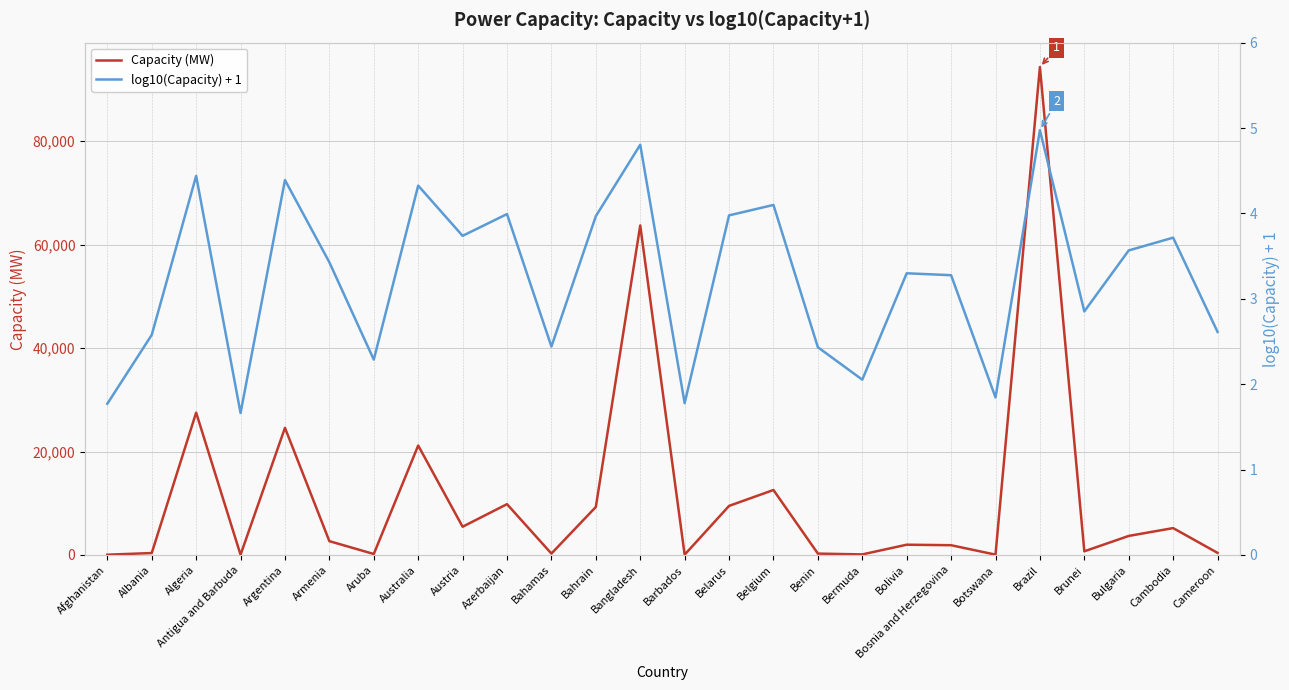

Does the chart display data point markers on the line(s)?

No